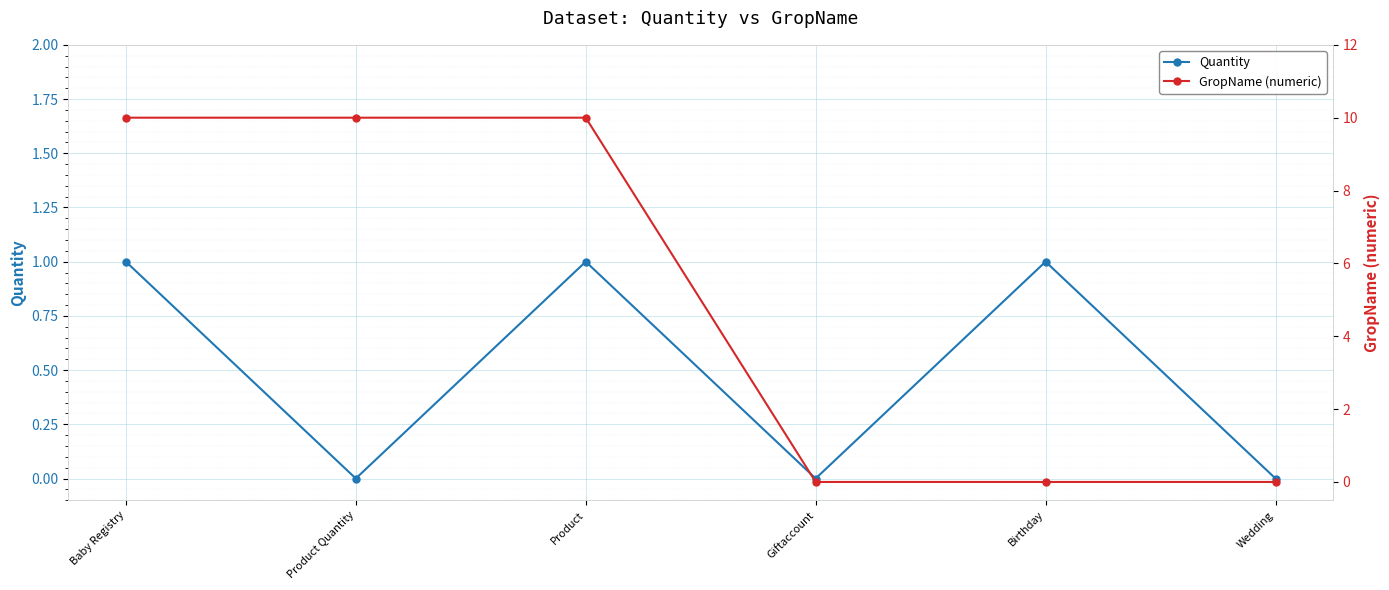

Which series has the largest total across all categories?

GropName (numeric)